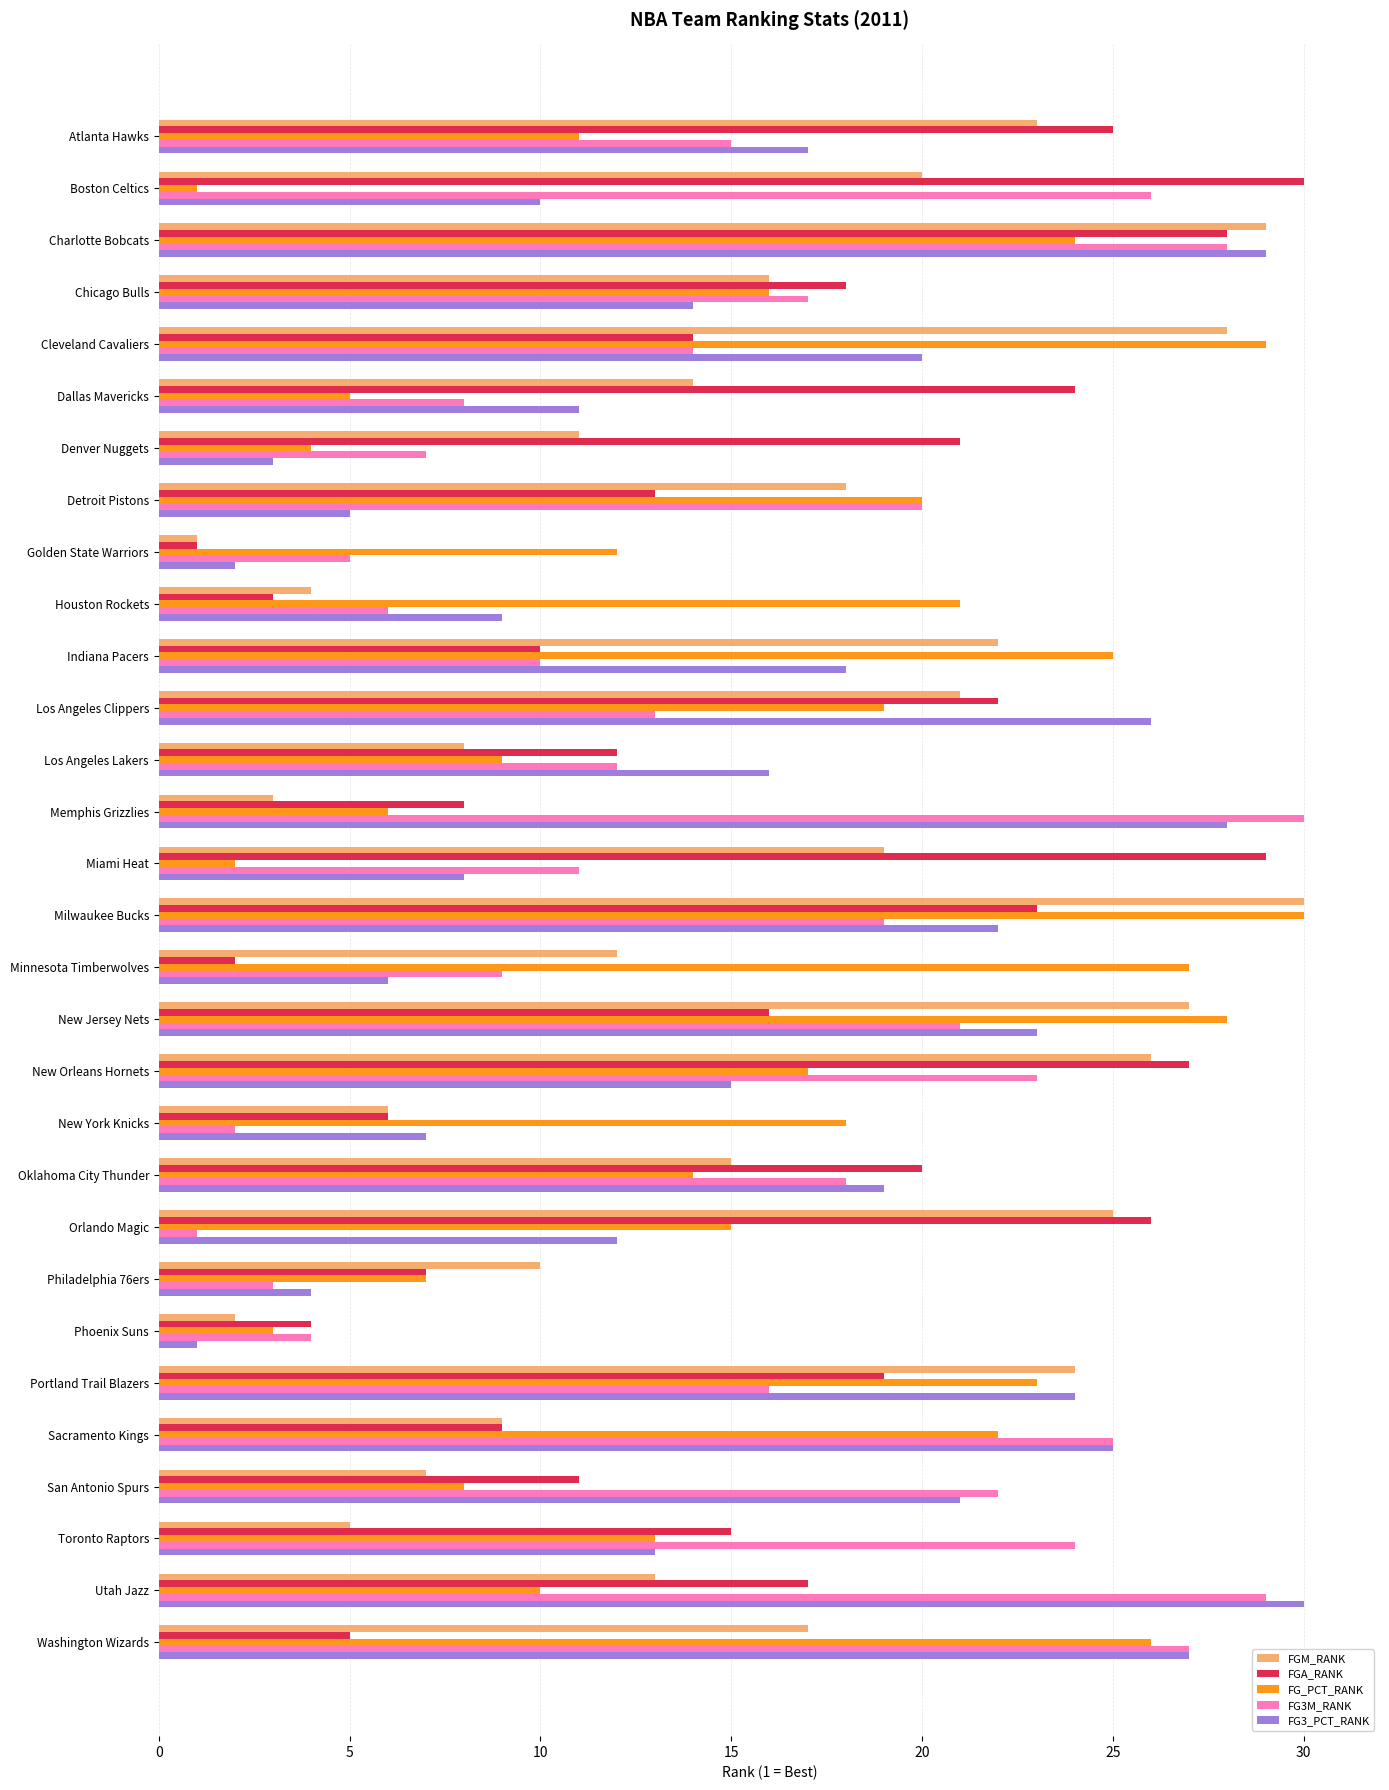

At which category is the sum across all series the highest?

Charlotte Bobcats